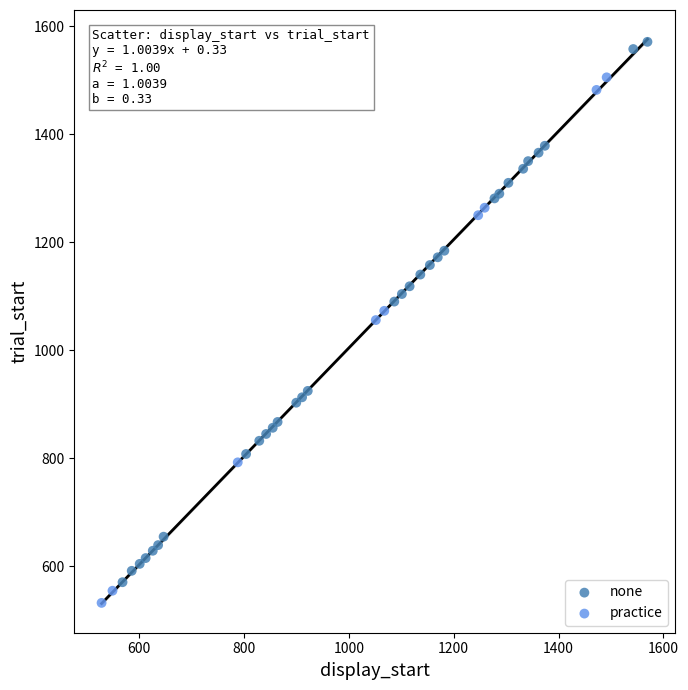

Which series contains the highest Y value?

none